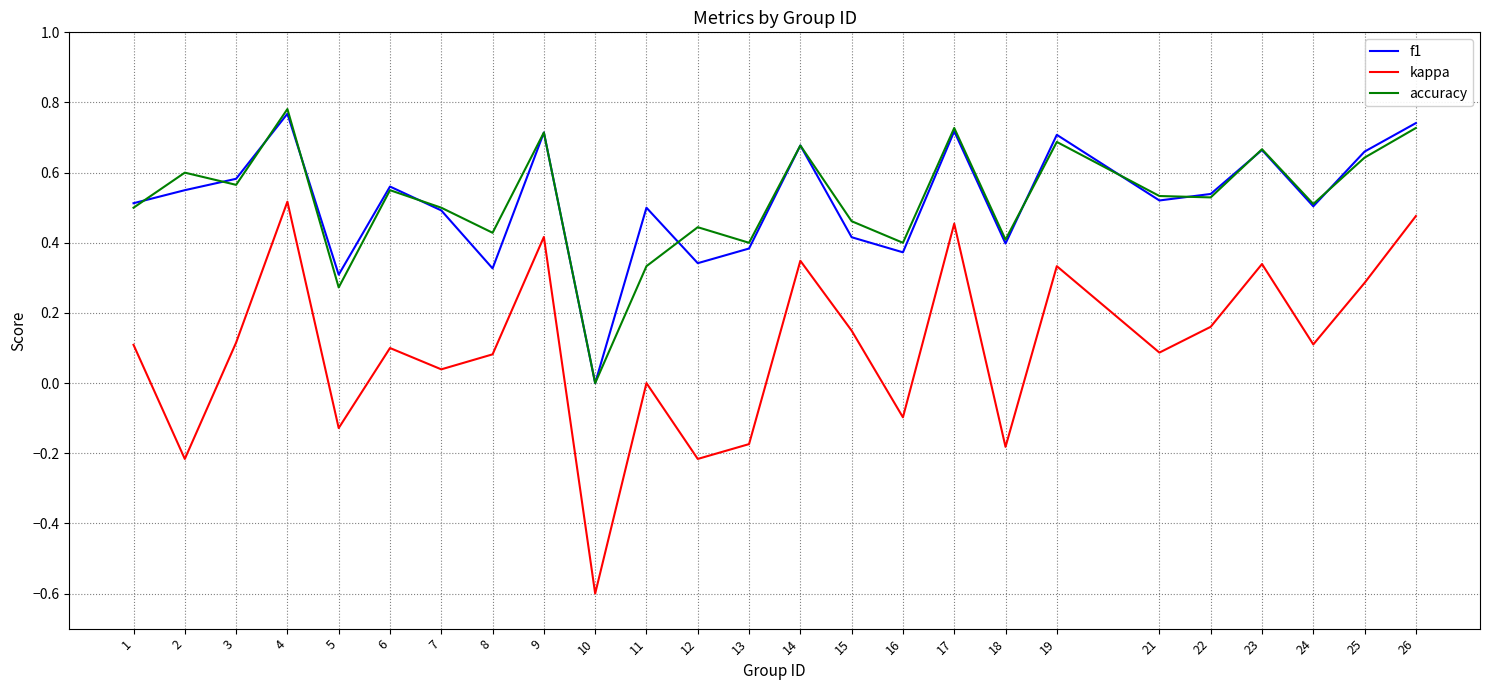

True or false: kappa and f1 intersect in this chart.

False